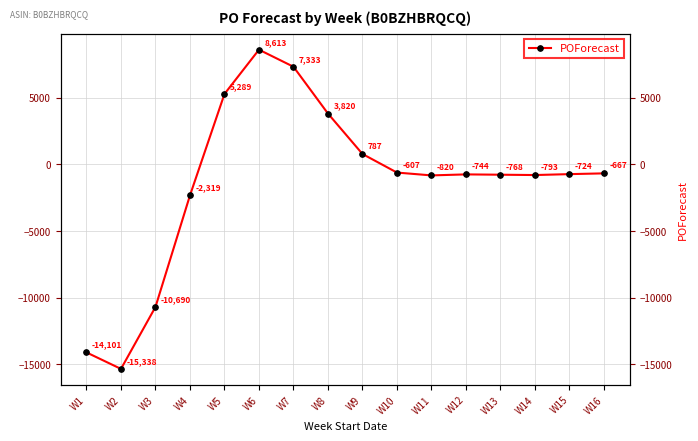

What is the sum of all values?

-21729